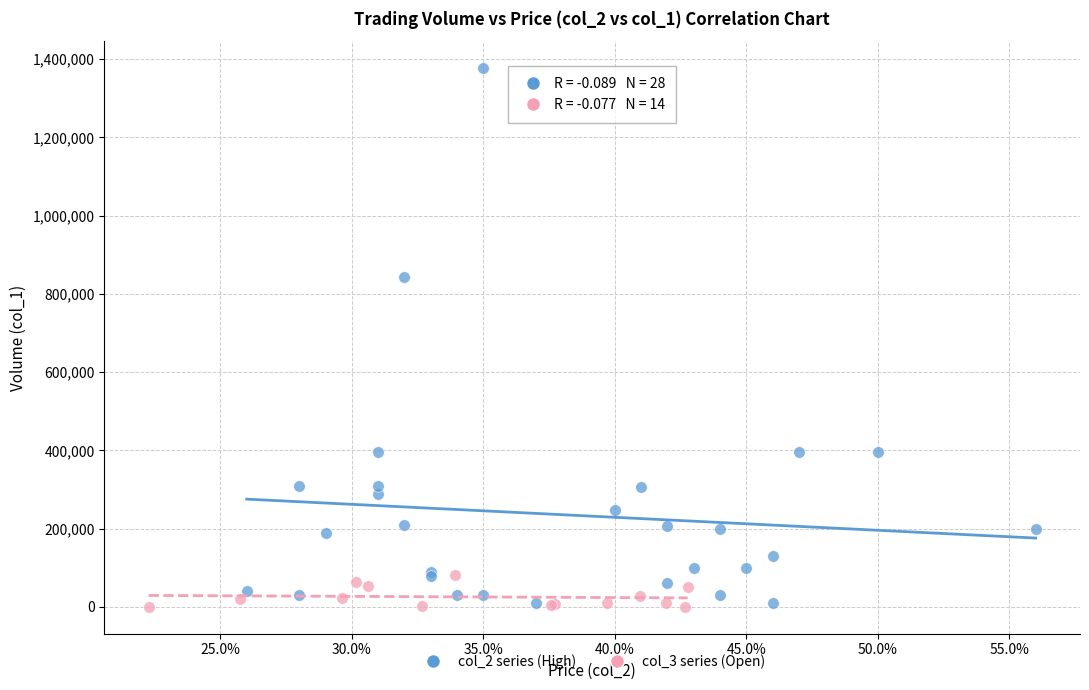

Which series reaches the maximum Y coordinate?

col_2 series (High)